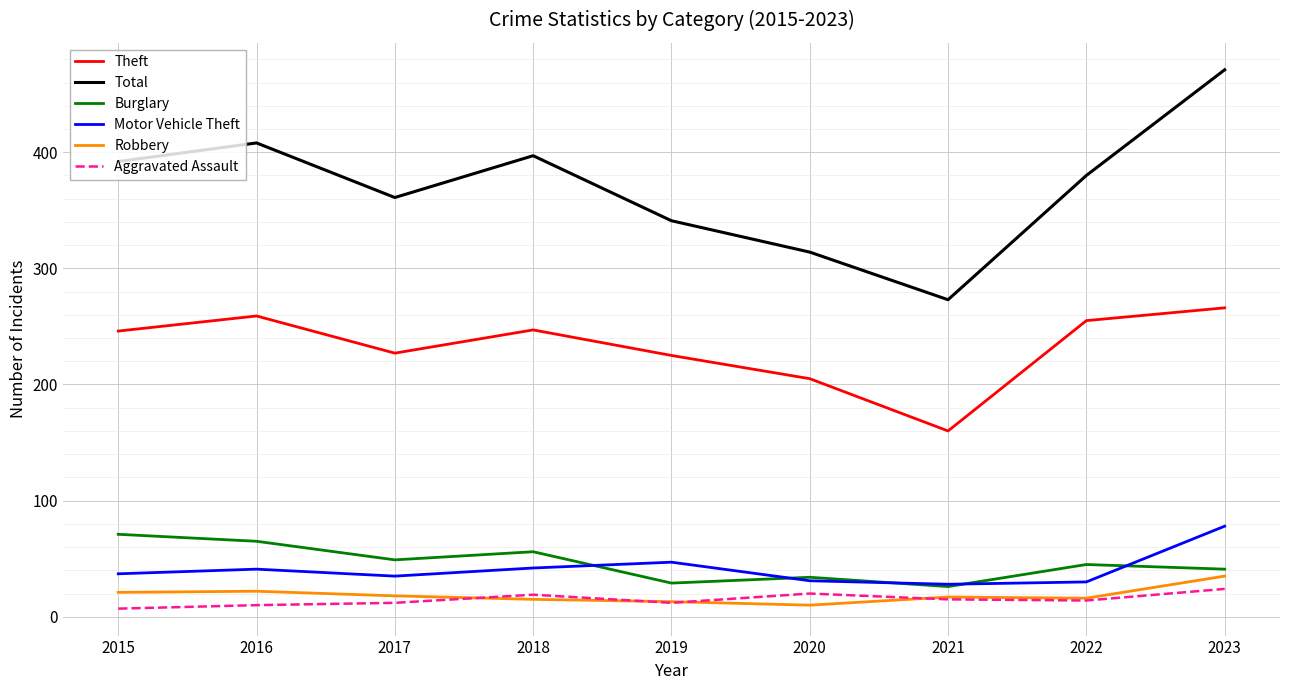

Which label corresponds to the largest value in the chart?

2023